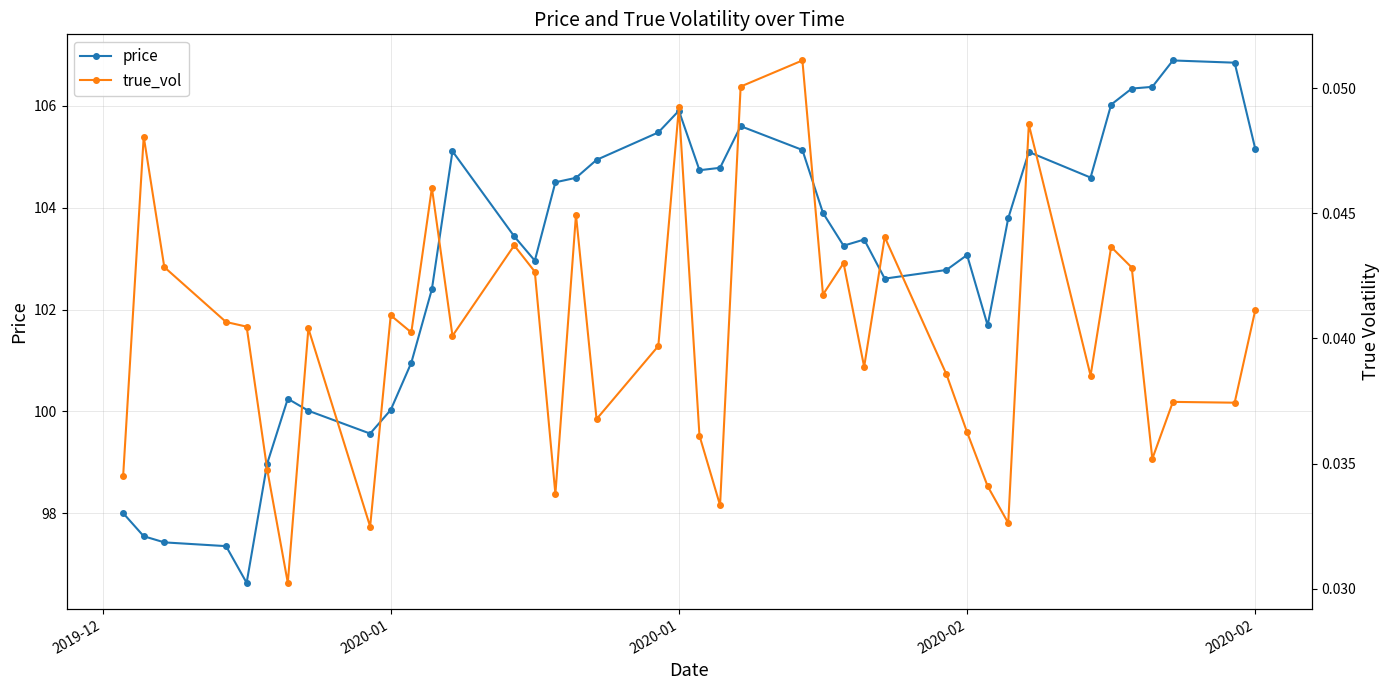

Reading right to left, extract all data points from this chart.

price: 105.2	106.8	106.9	106.4	106.3	106.0	104.6	105.1	103.8	101.7	103.1	102.8	102.6	103.4	103.3	103.9	105.1	105.6	104.8	104.7	105.9	105.5	104.9	104.6	104.5	103.0	103.4	105.1	102.4	101.0	100.0	99.6	100.0	100.2	99.0	96.6	97.4	97.4	97.6	98.0
true_vol: 0.0	0.0	0.0	0.0	0.0	0.0	0.0	0.0	0.0	0.0	0.0	0.0	0.0	0.0	0.0	0.0	0.1	0.1	0.0	0.0	0.0	0.0	0.0	0.0	0.0	0.0	0.0	0.0	0.0	0.0	0.0	0.0	0.0	0.0	0.0	0.0	0.0	0.0	0.0	0.0